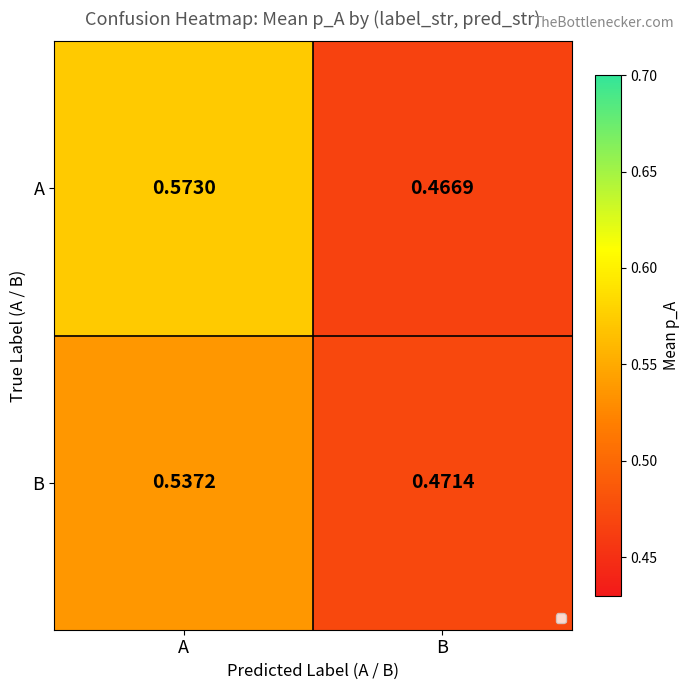

Rank the series at A from highest to lowest value.

A, B